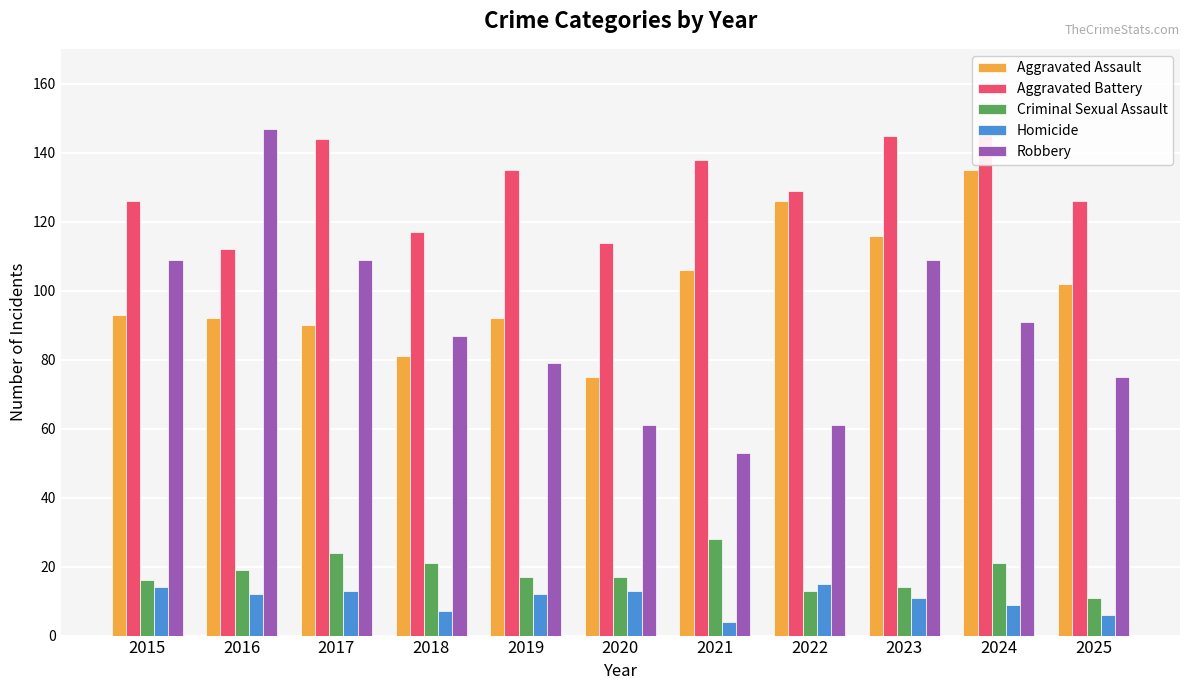

List the series in order of their peak value, highest first.

Aggravated Battery, Robbery, Aggravated Assault, Criminal Sexual Assault, Homicide